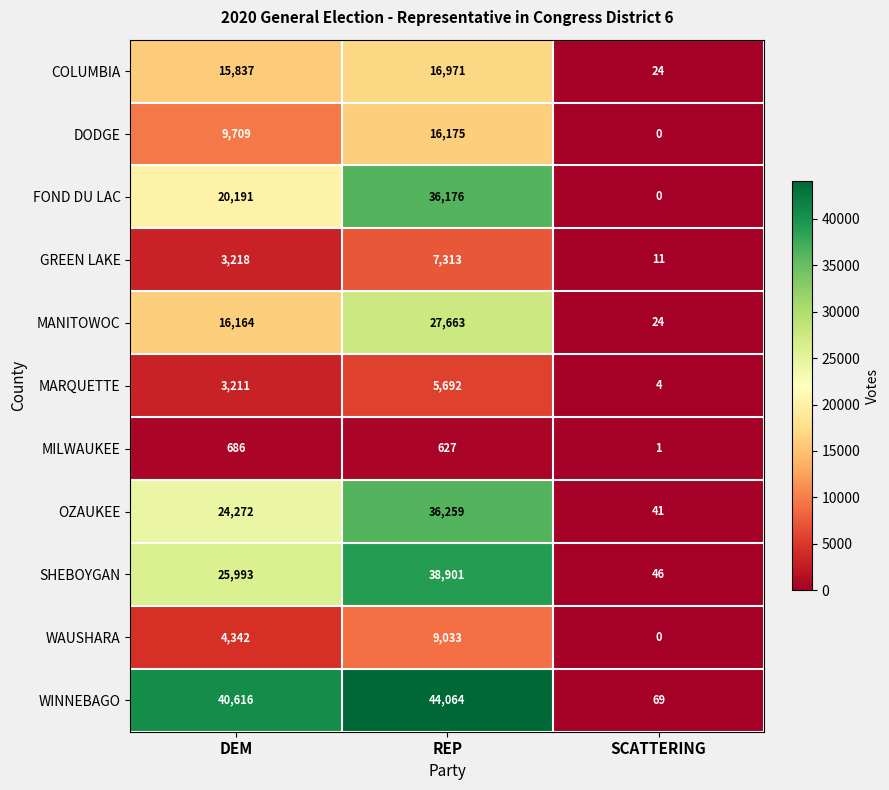

Which series has the largest total across all categories?

WINNEBAGO